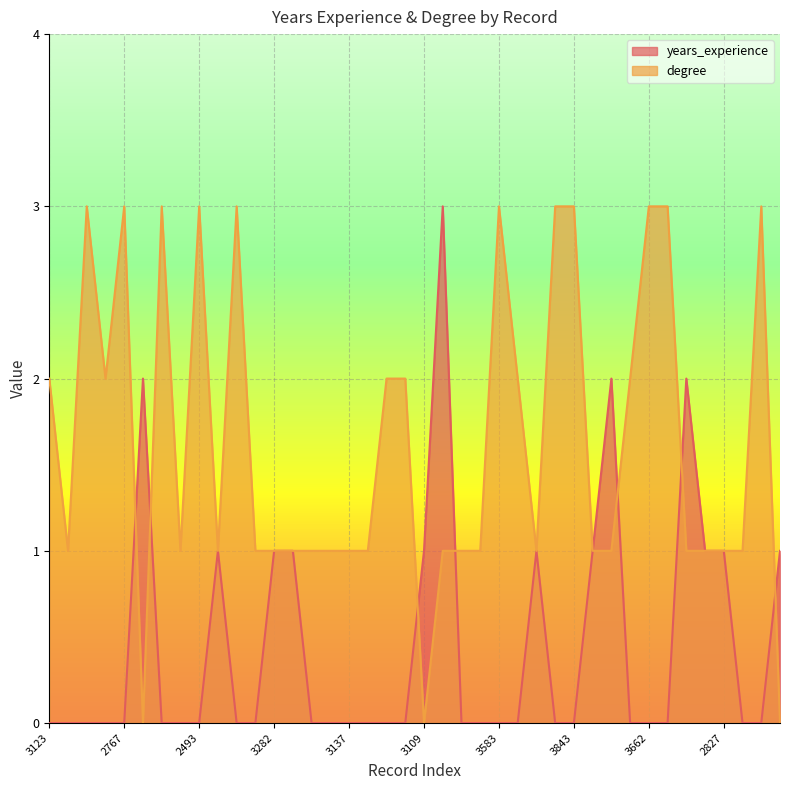

What is the highest value of the degree series?

3